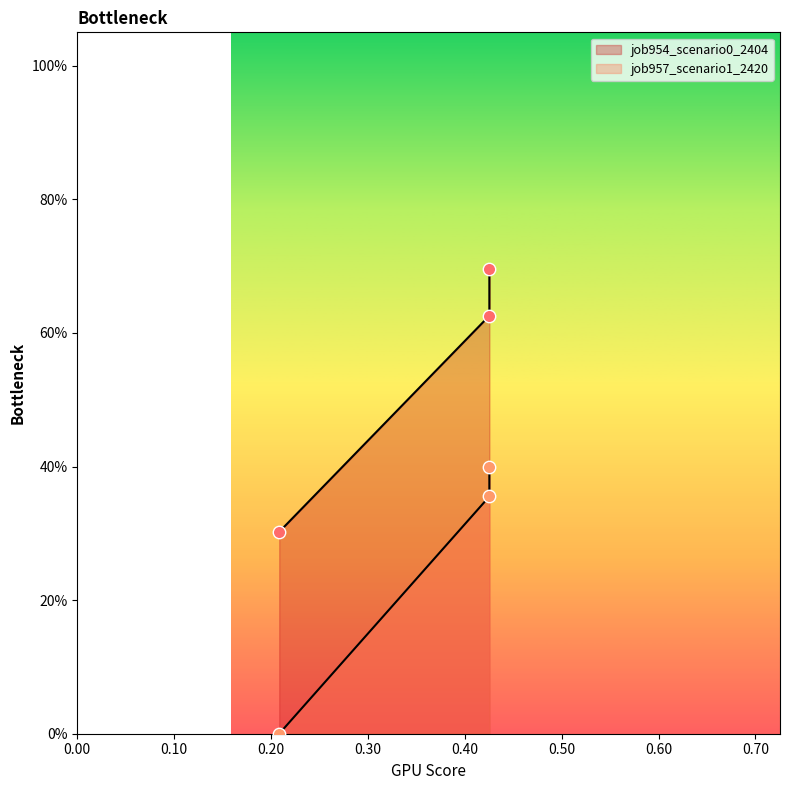

At how many categories does at least one series exceed 0?

3